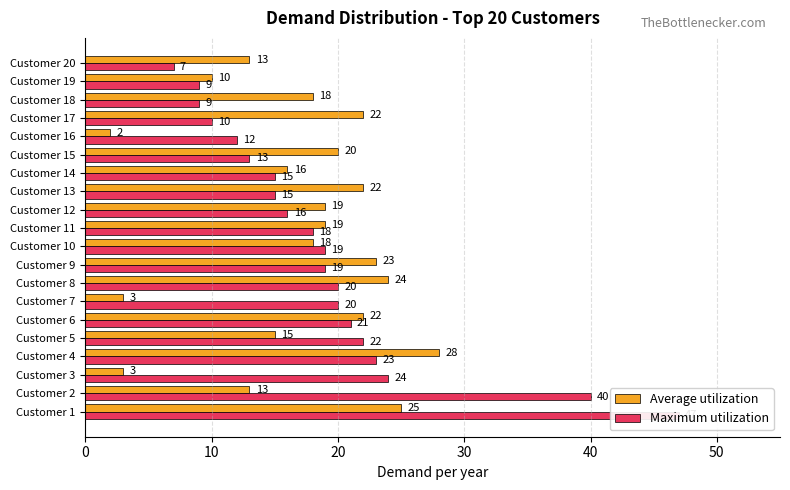

Reading left to right, extract all data points from this chart.

Average utilization: 25	13	3	28	15	22	3	24	23	18	19	19	22	16	20	2	22	18	10	13
Maximum utilization: 47	40	24	23	22	21	20	20	19	19	18	16	15	15	13	12	10	9	9	7